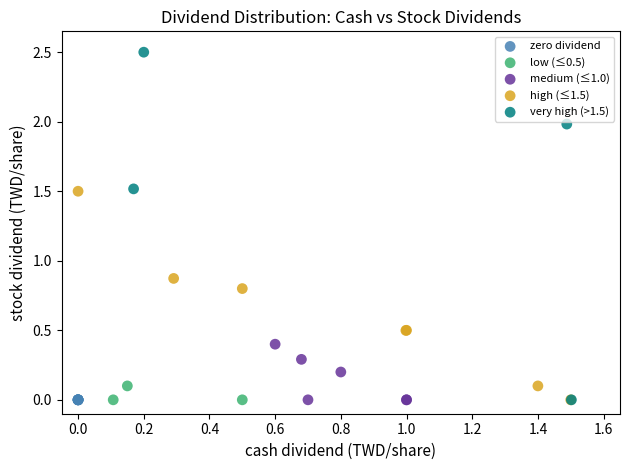

Which series contains the highest Y value?

very high (>1.5)